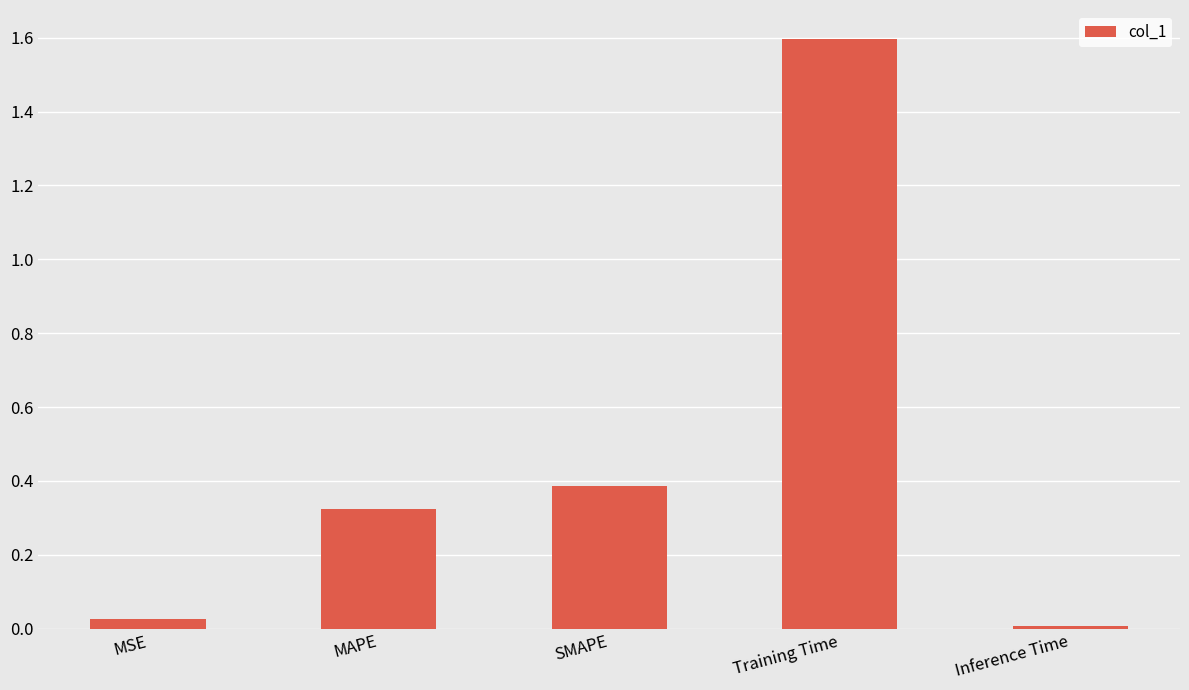

Which category has the highest value across all series?

Training Time